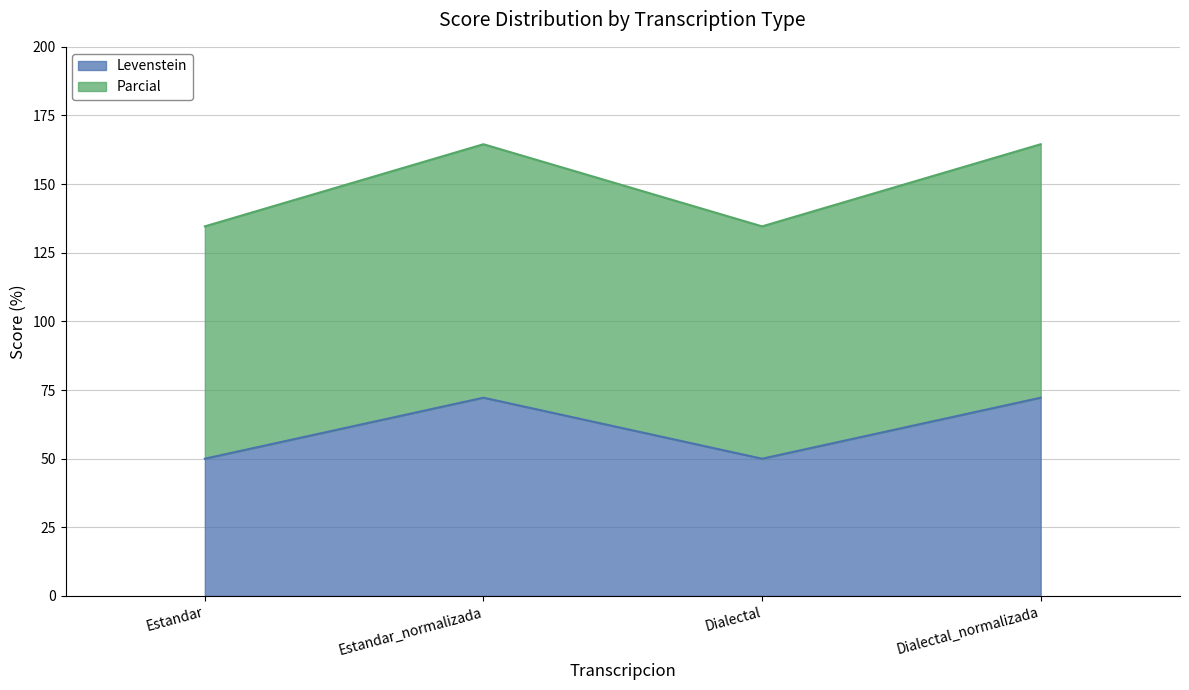

True or false: Levenstein has a value of 72.2 at Dialectal_normalizada.

True